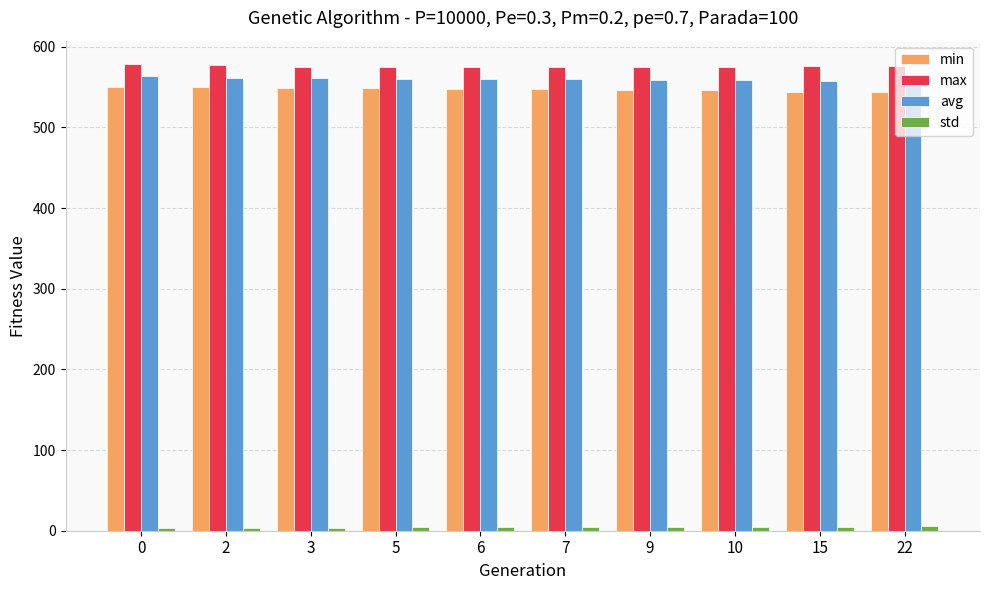

True or false: avg has a value of 564.3 at 0.

True